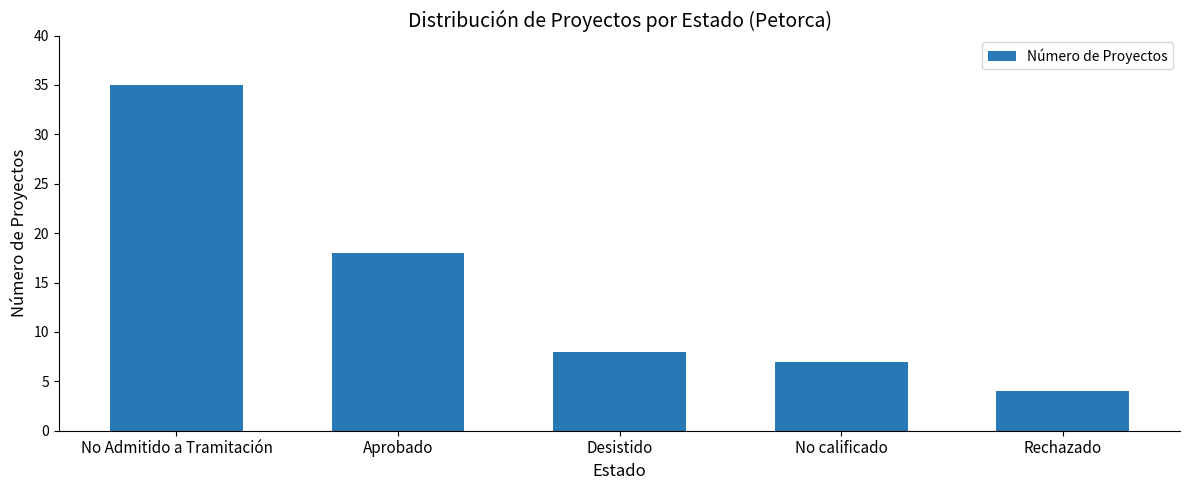

The chart shows a value of 16 at No Admitido a Tramitación. True or false?

False